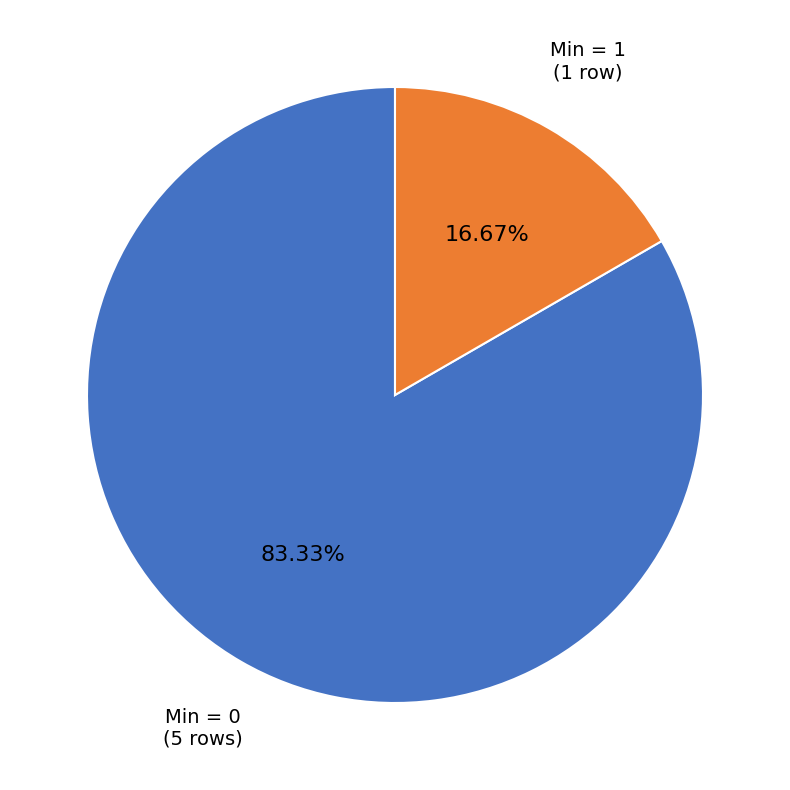

Do Min = 1 and Min = 0 together represent more than half of the pie?

Yes